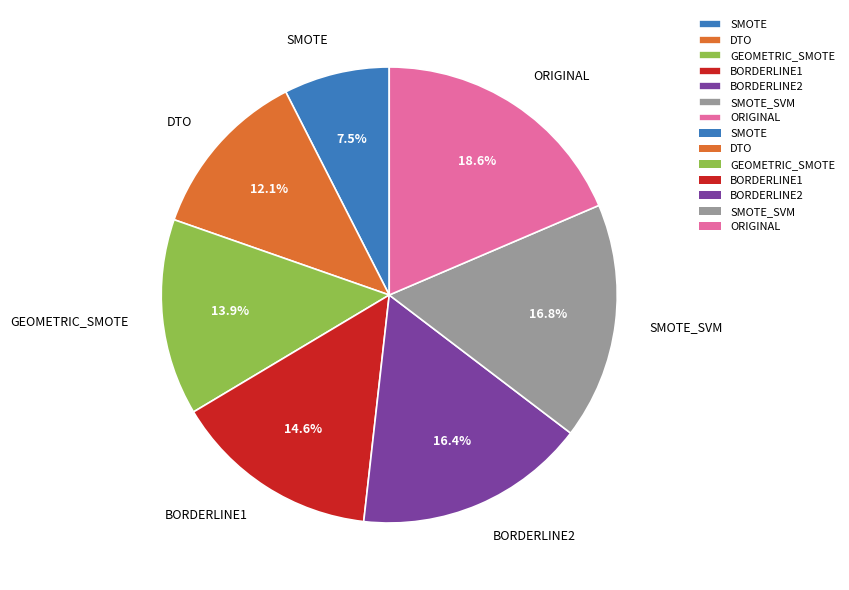

Which category has the smallest portion of the pie?

SMOTE